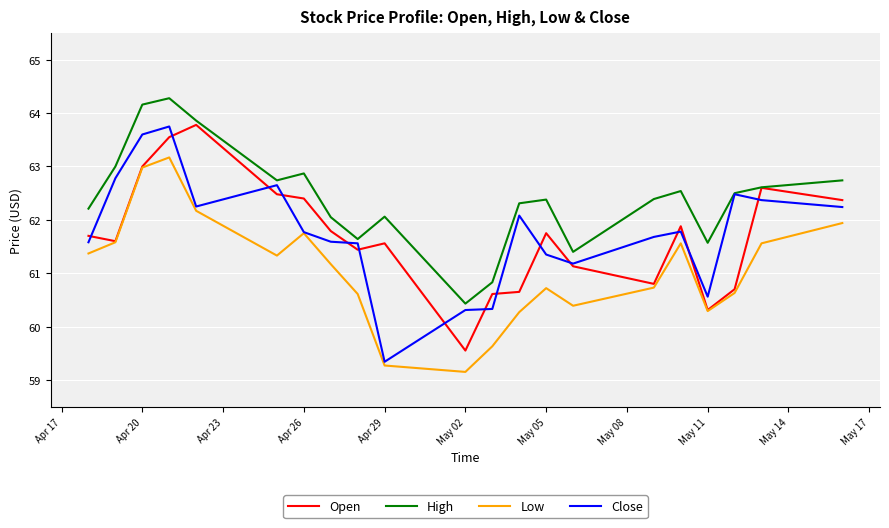

What is the maximum value for High?

64.3